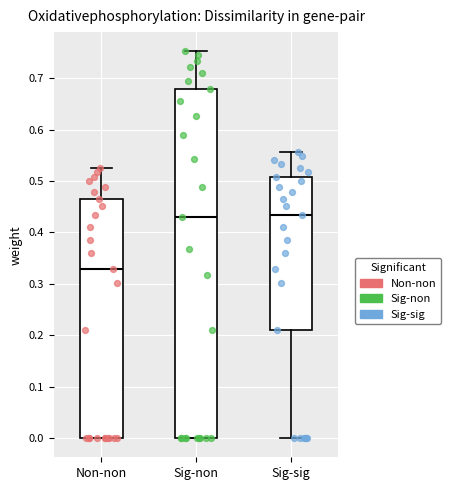

Reading left to right, read every box against the y-axis: the position of its median line, the range the box covers, and the ends of its whiskers. The values are not printed on the chart, so give them approximately, as read against the axis.

Non-non: median 0.33, box 0.00 to 0.47, whiskers 0.00 to 0.53
Sig-non: median 0.43, box 0.00 to 0.68, whiskers 0.00 to 0.75
Sig-sig: median 0.43, box 0.21 to 0.51, whiskers 0.00 to 0.56